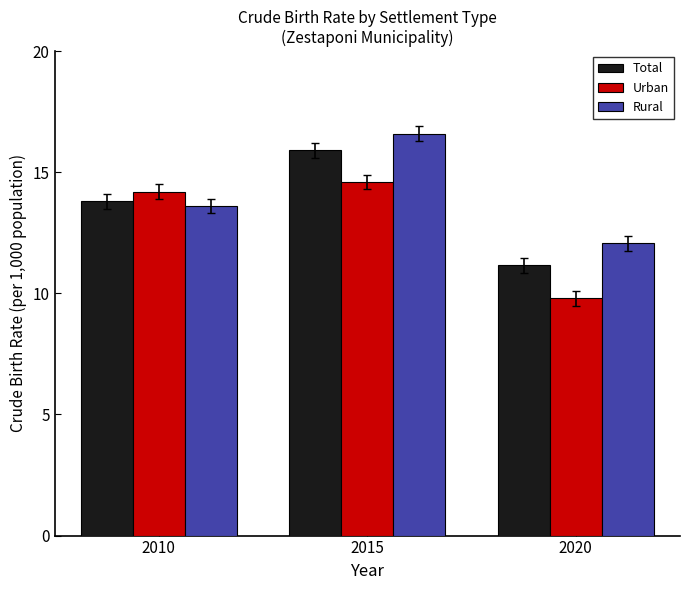

What are all the series names shown in the legend?

Total, Urban, Rural